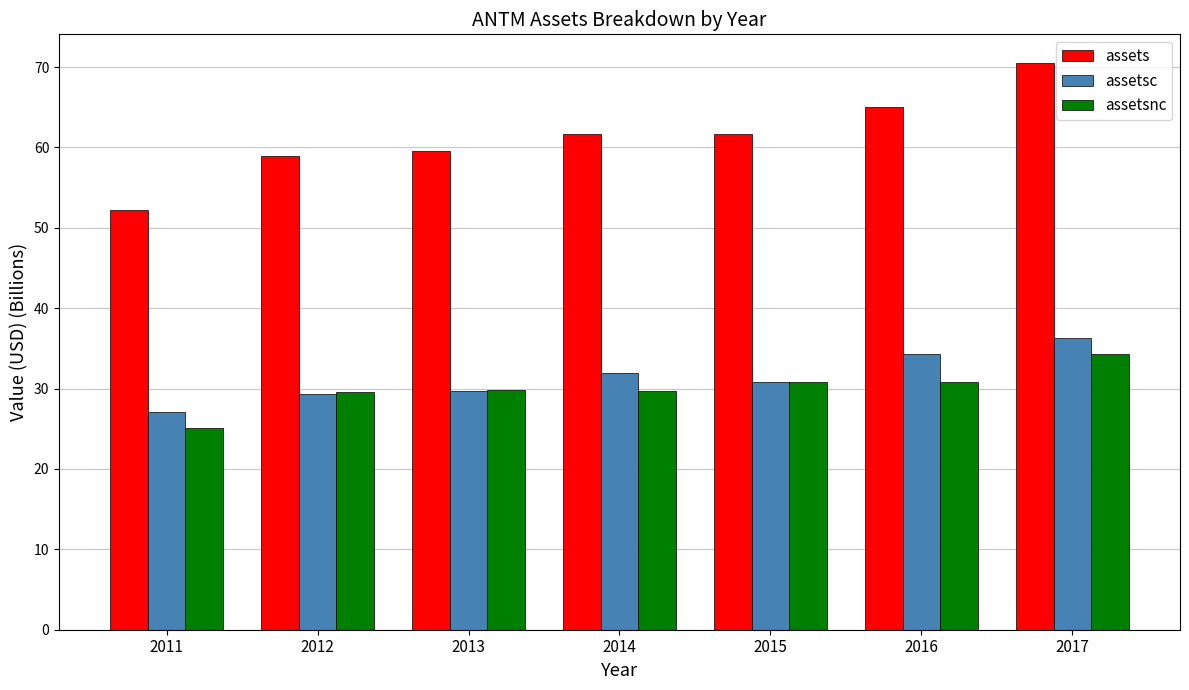

What is the spread (max minus min) of values at 2014?

31.9